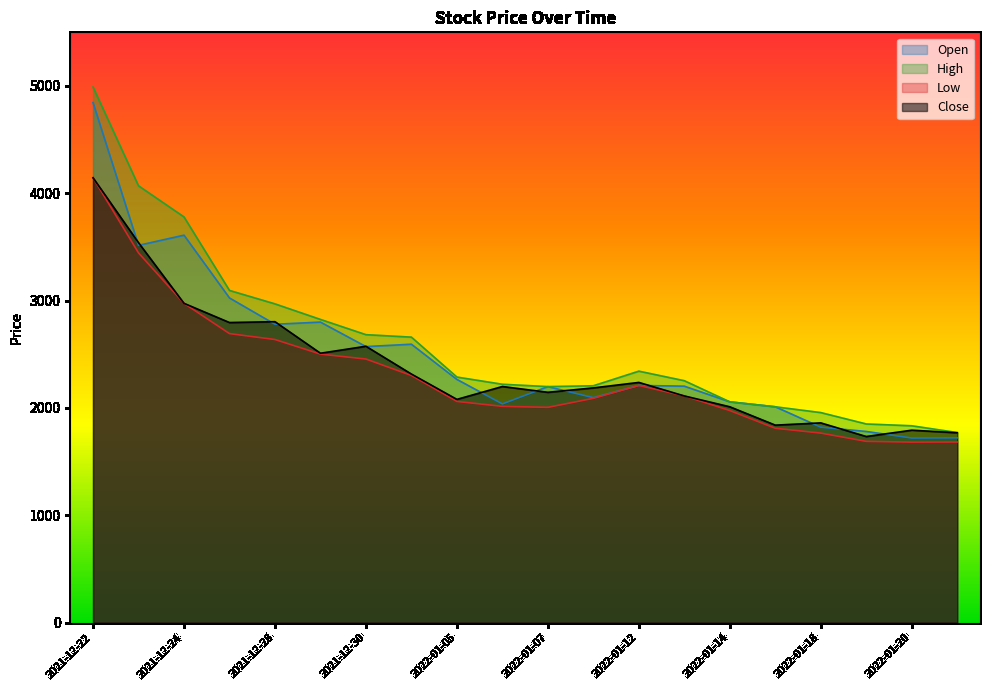

Between 2021-12-28 and 2021-12-23, which is larger?

2021-12-23